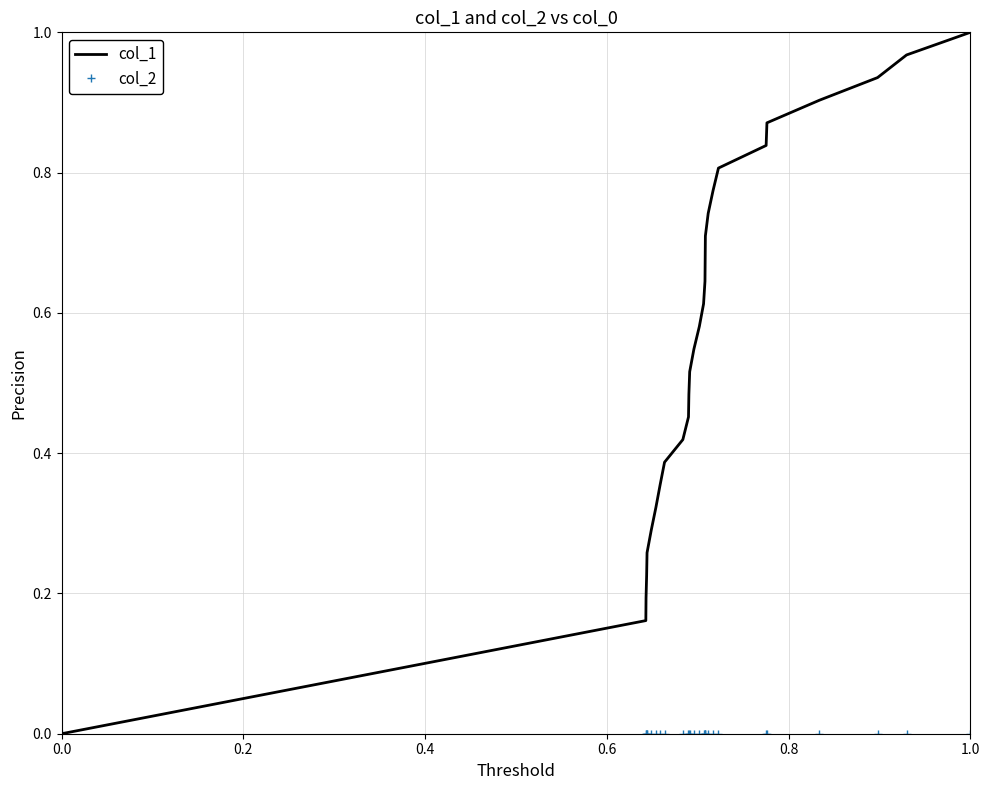

Which series has the largest range (max minus min)?

col_1